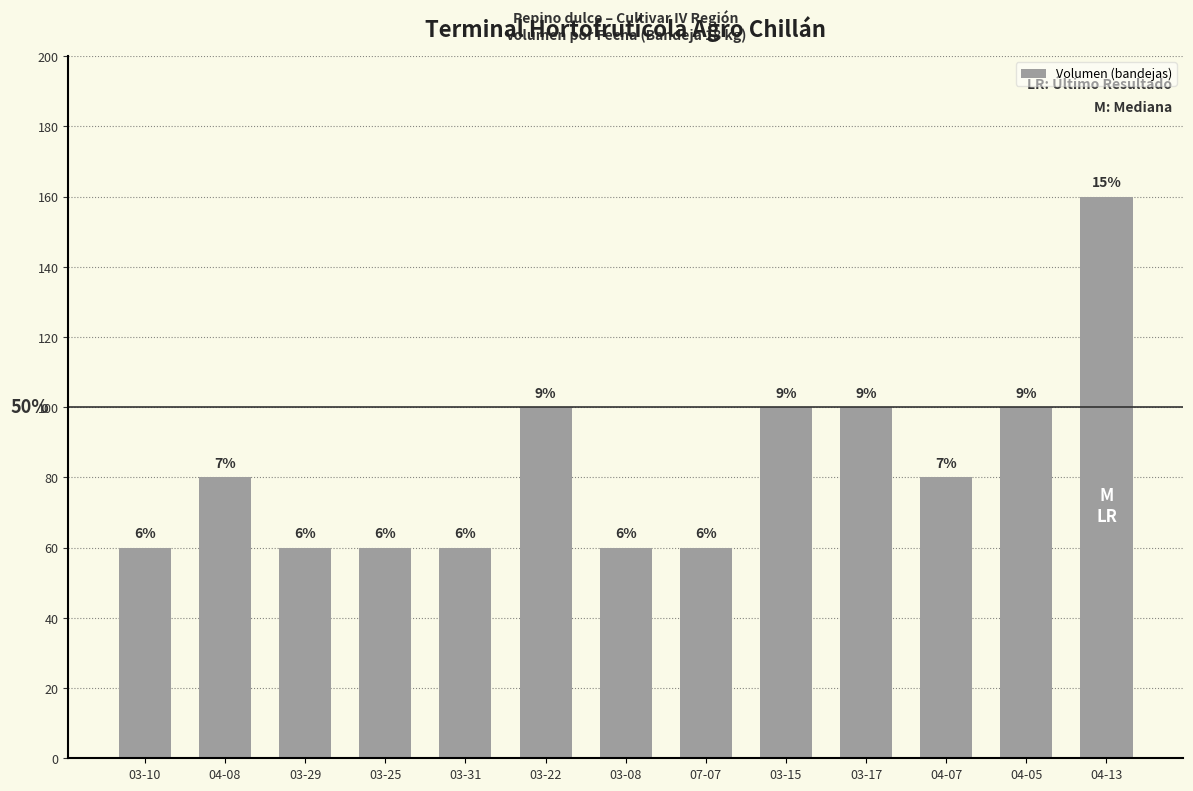

Are the bars horizontal?

No